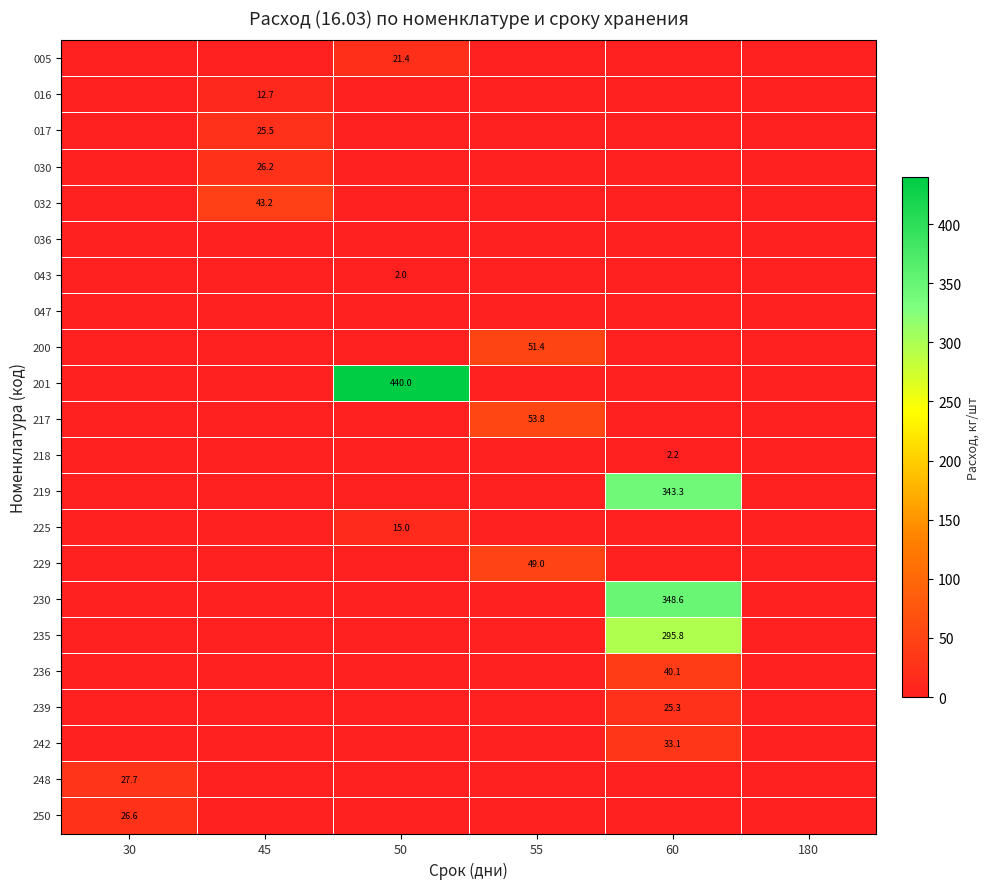

The value of 248 at 45 is -15.9. True or false?

False